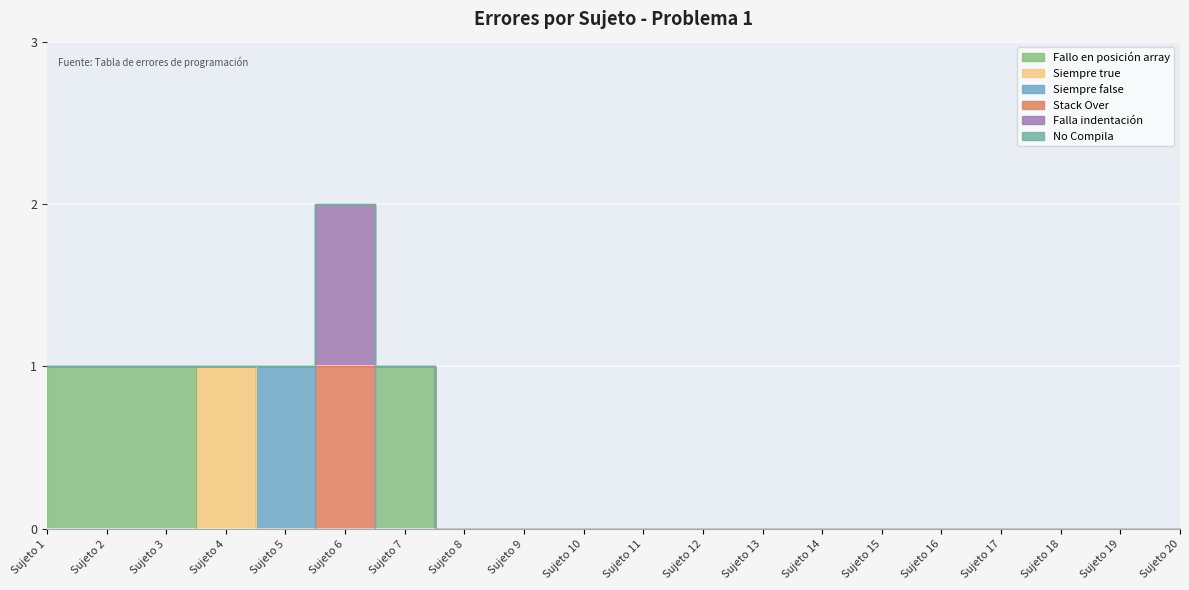

At which label does Stack Over reach its minimum?

Sujeto 1